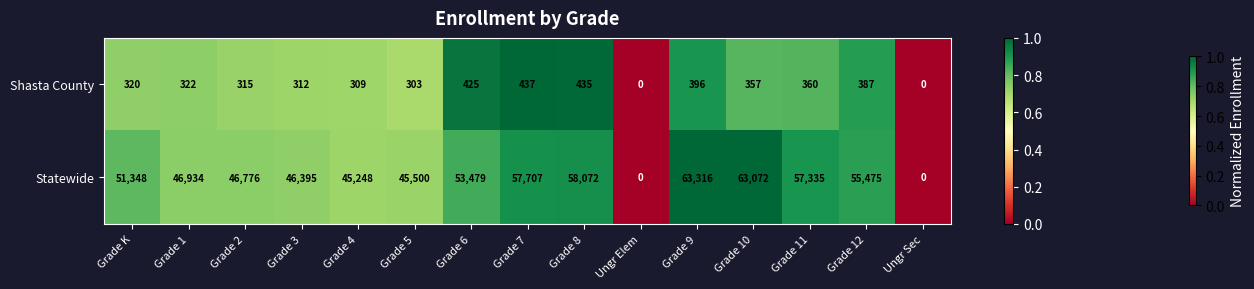

At how many categories does at least one series exceed 15915?

13